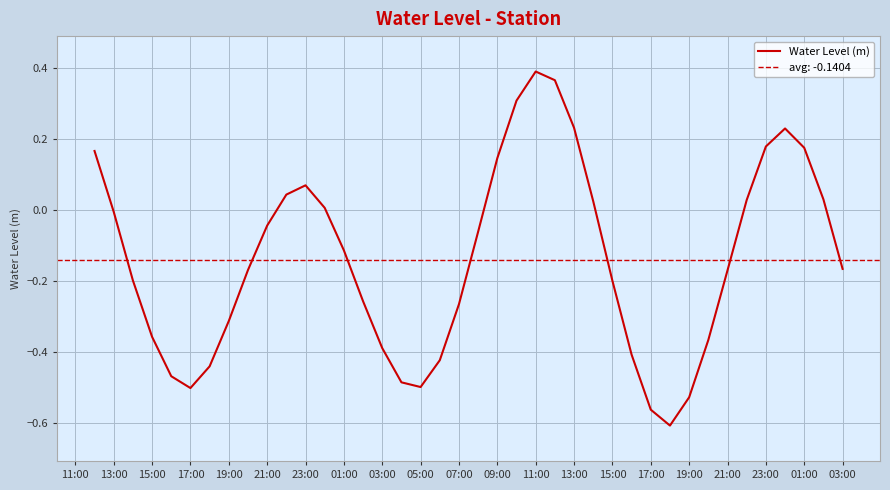

What is the difference between the maximum and minimum values?

1.0